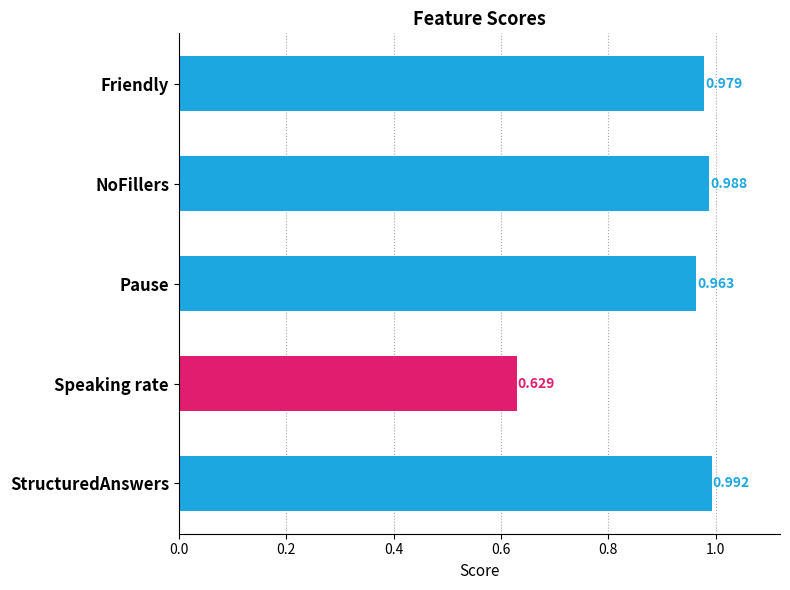

Which label corresponds to the smallest value in the chart?

Speaking rate